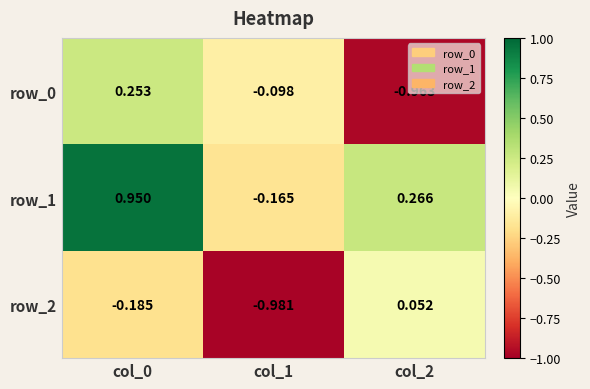

What is the average value of the row_0 series?

-0.3